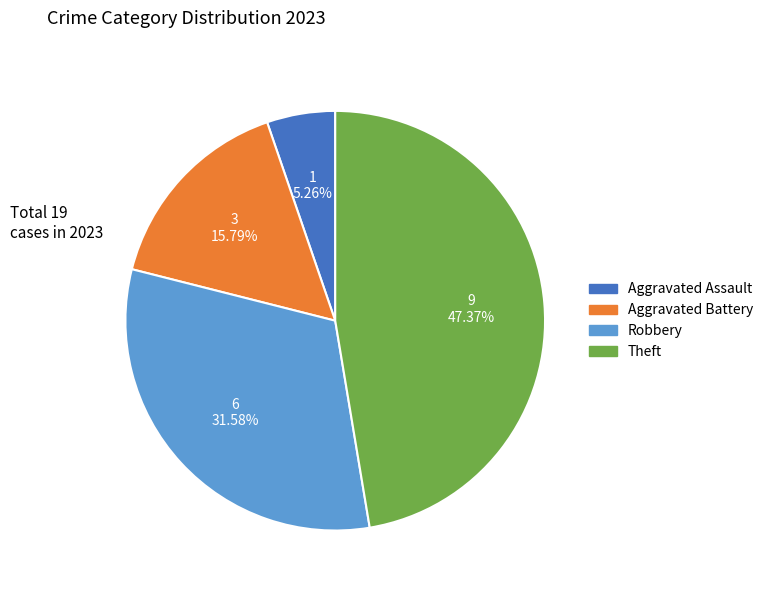

Count the number of slices in the pie.

4